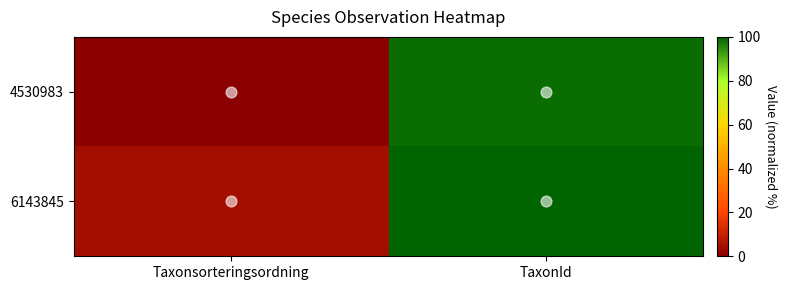

Rank the series by their maximum value, from highest to lowest.

6143845, 4530983